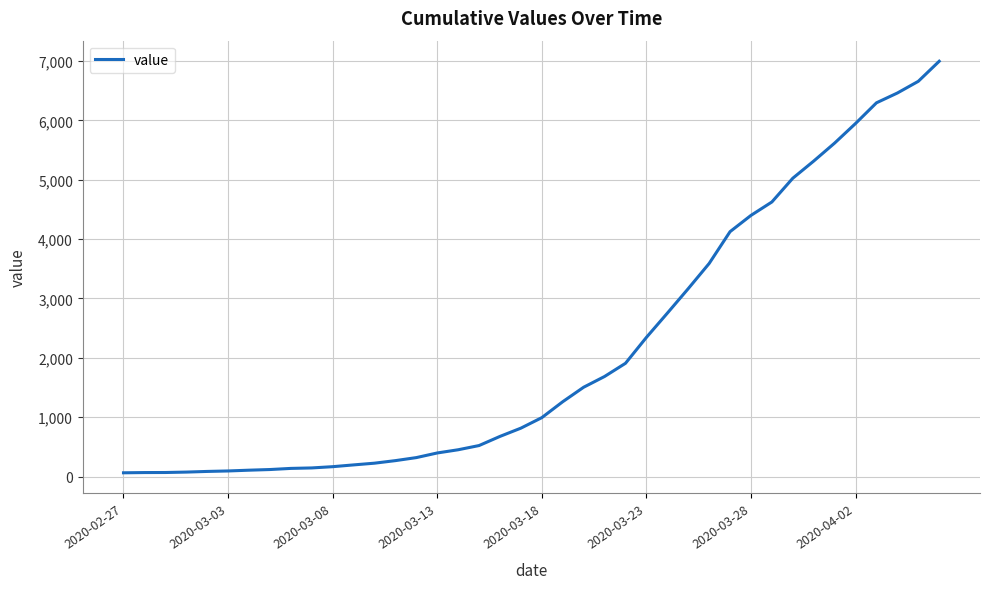

What is the difference between the maximum and minimum values?

6931